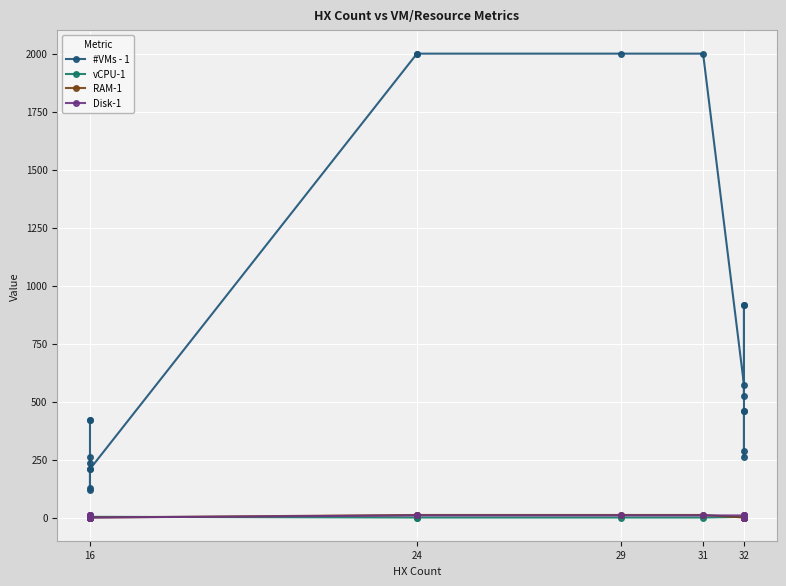

How many data points in vCPU-1 are less than 4?

4